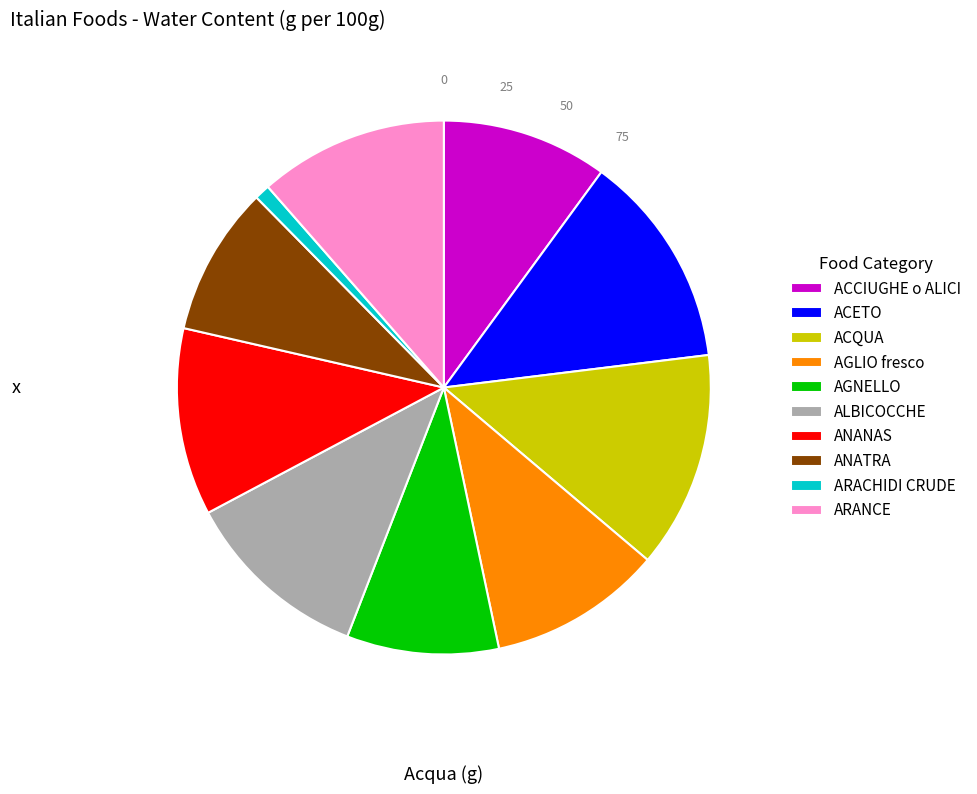

Which slice is the smallest?

ARACHIDI CRUDE